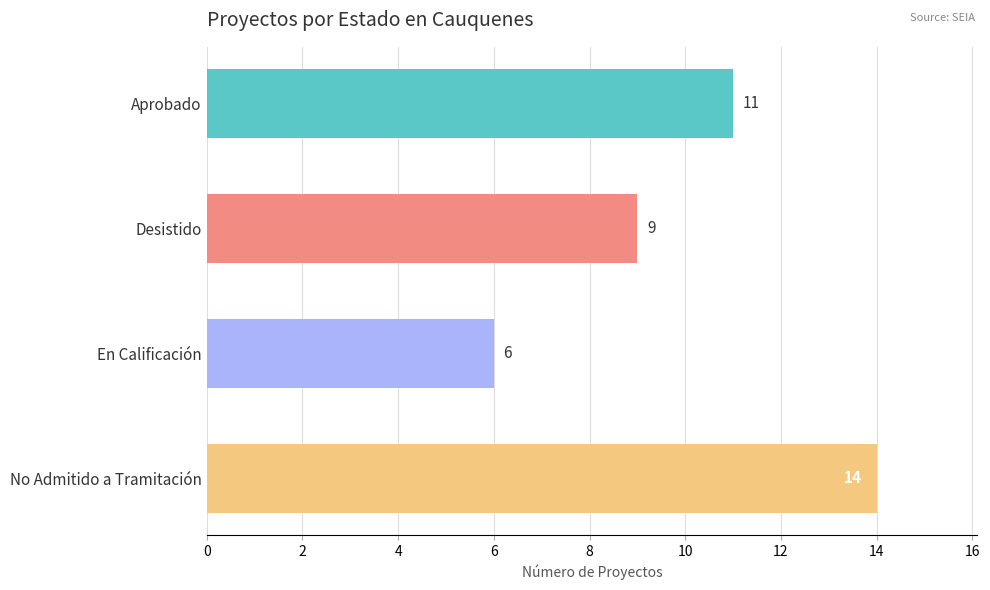

How many values are below 11?

2